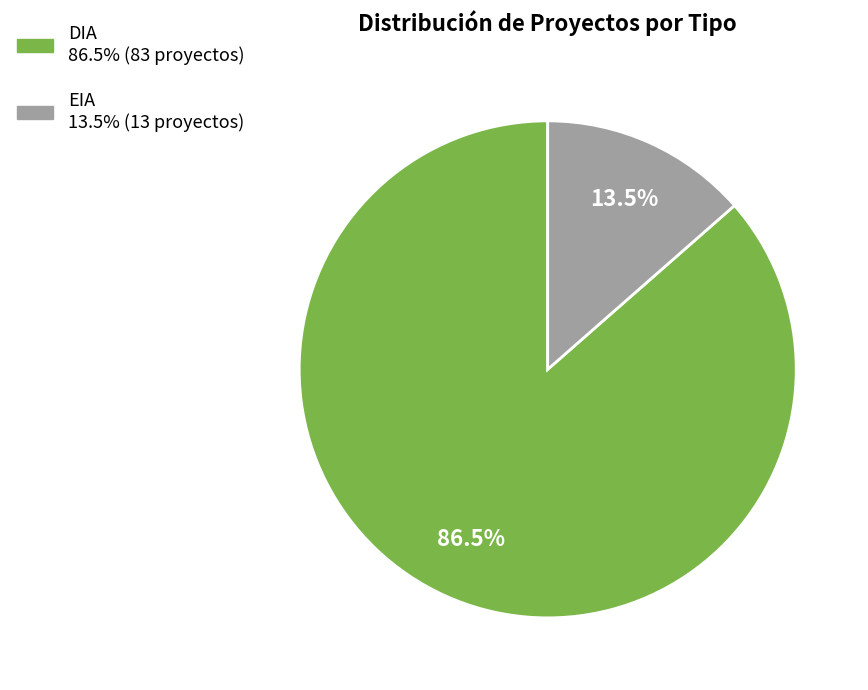

To the nearest percent, what is the average slice percentage?

50%